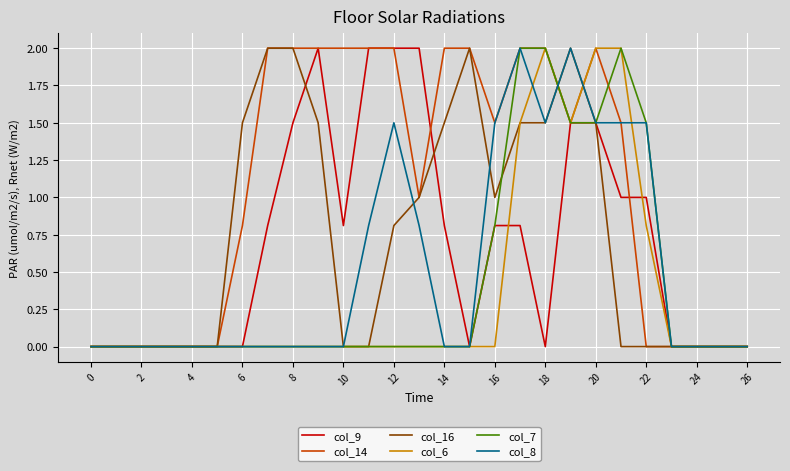

Reading left to right, what are all the values shown in this chart?

col_9: 0.0	0.0	0.0	0.0	0.0	0.0	0.0	0.8	1.5	2.0	0.8	2.0	2.0	2.0	0.8	0.0	0.8	0.8	0.0	1.5	1.5	1.0	1.0	0.0	0.0	0.0	0.0
col_14: 0.0	0.0	0.0	0.0	0.0	0.0	0.8	2.0	2.0	2.0	2.0	2.0	2.0	1.0	2.0	2.0	1.5	2.0	2.0	1.5	2.0	1.5	0.0	0.0	0.0	0.0	0.0
col_16: 0.0	0.0	0.0	0.0	0.0	0.0	1.5	2.0	2.0	1.5	0.0	0.0	0.8	1.0	1.5	2.0	1.0	1.5	1.5	2.0	1.5	0.0	0.0	0.0	0.0	0.0	0.0
col_6: 0.0	0.0	0.0	0.0	0.0	0.0	0.0	0.0	0.0	0.0	0.0	0.0	0.0	0.0	0.0	0.0	0.0	1.5	2.0	1.5	2.0	2.0	0.8	0.0	0.0	0.0	0.0
col_7: 0.0	0.0	0.0	0.0	0.0	0.0	0.0	0.0	0.0	0.0	0.0	0.0	0.0	0.0	0.0	0.0	0.8	2.0	2.0	1.5	1.5	2.0	1.5	0.0	0.0	0.0	0.0
col_8: 0.0	0.0	0.0	0.0	0.0	0.0	0.0	0.0	0.0	0.0	0.0	0.8	1.5	0.8	0.0	0.0	1.5	2.0	1.5	2.0	1.5	1.5	1.5	0.0	0.0	0.0	0.0